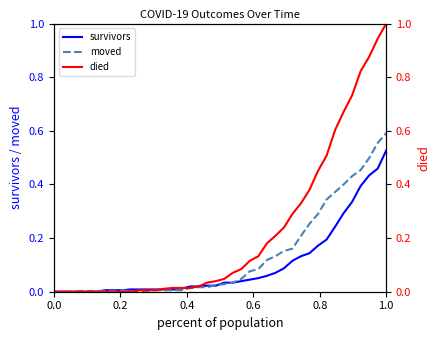

At how many categories does at least one series exceed 0?

37